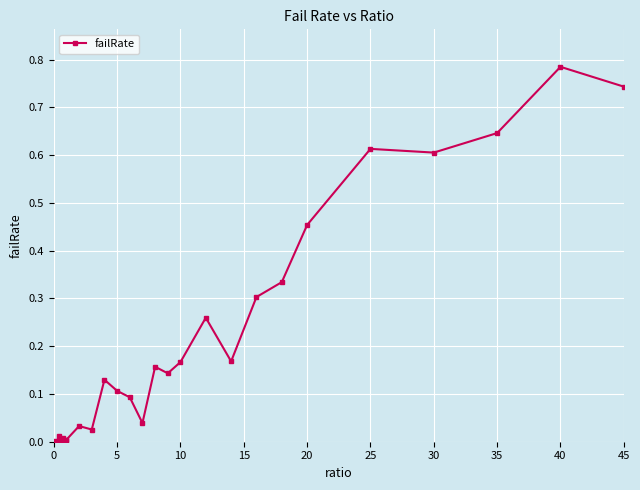

True or false: there are more than 2 points higher than both neighbors.

True